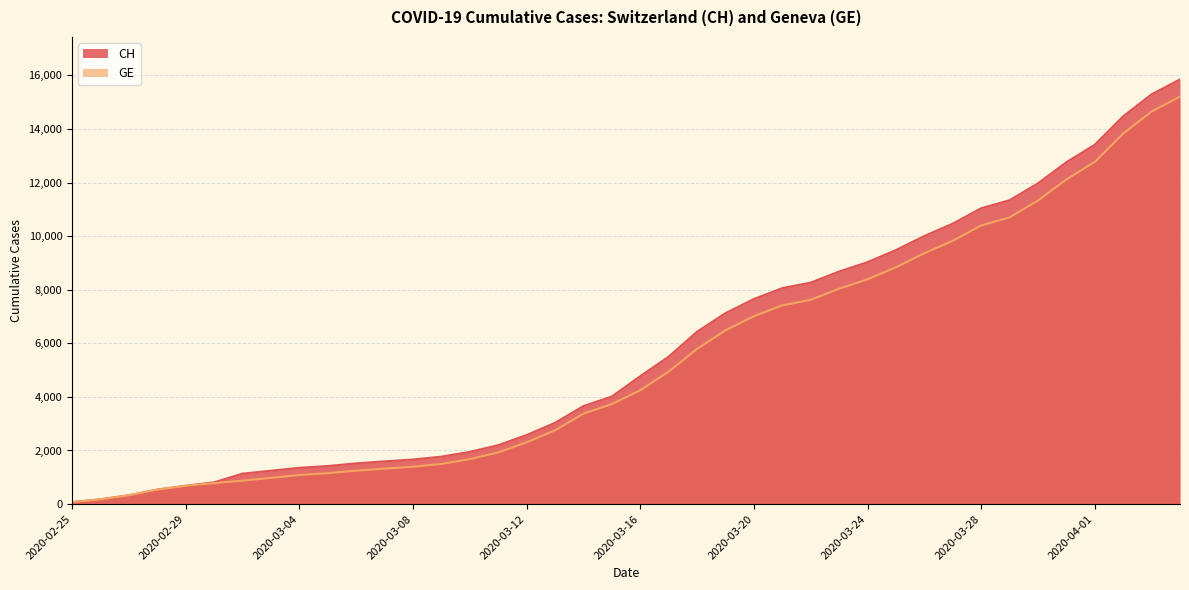

Between 2020-03-06 and 2020-03-30, which series saw the biggest shift?

CH